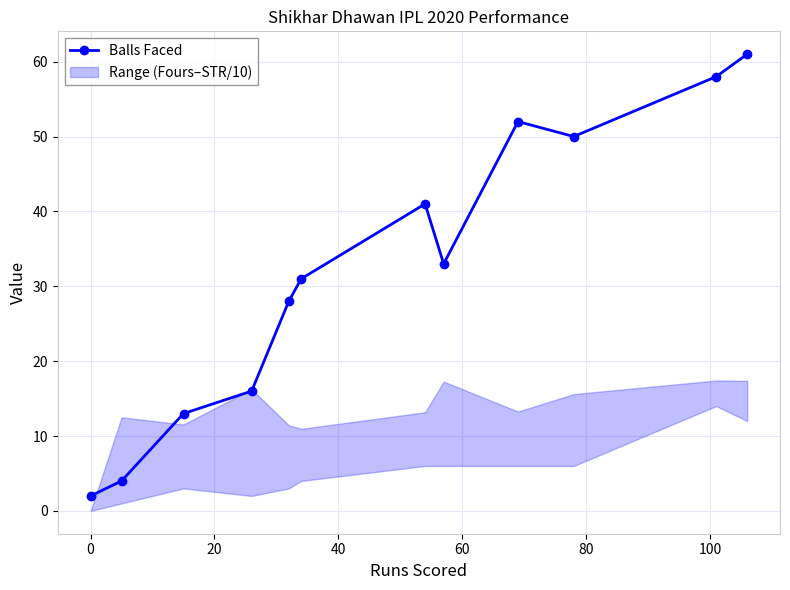

How many interior local valleys does the Balls Faced series have?

2